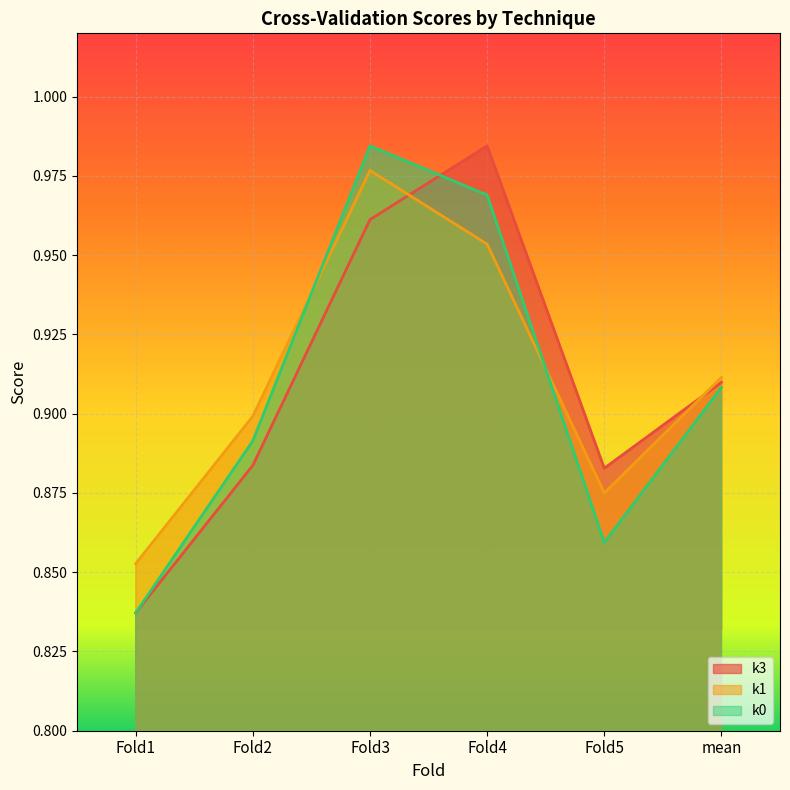

Reading left to right, what are all the values shown in this chart?

k3: Fold1=0.8	Fold2=0.9	Fold3=1.0	Fold4=1.0	Fold5=0.9	mean=0.9
k1: Fold1=0.9	Fold2=0.9	Fold3=1.0	Fold4=1.0	Fold5=0.9	mean=0.9
k0: Fold1=0.8	Fold2=0.9	Fold3=1.0	Fold4=1.0	Fold5=0.9	mean=0.9